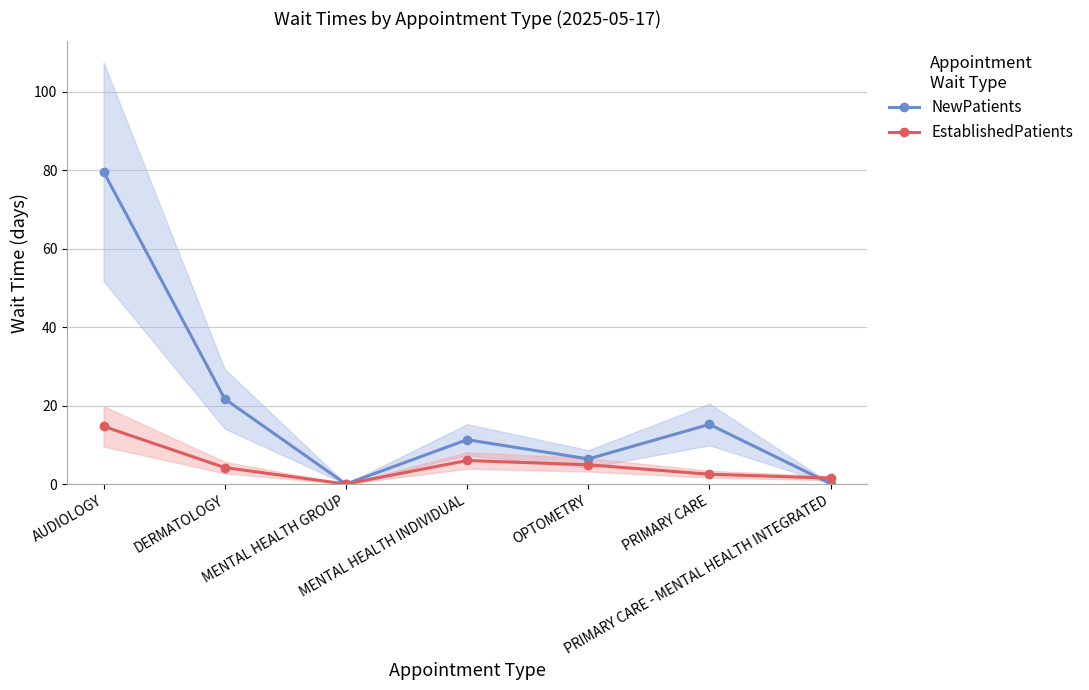

Which category has the lowest value in the EstablishedPatients series?

MENTAL HEALTH GROUP